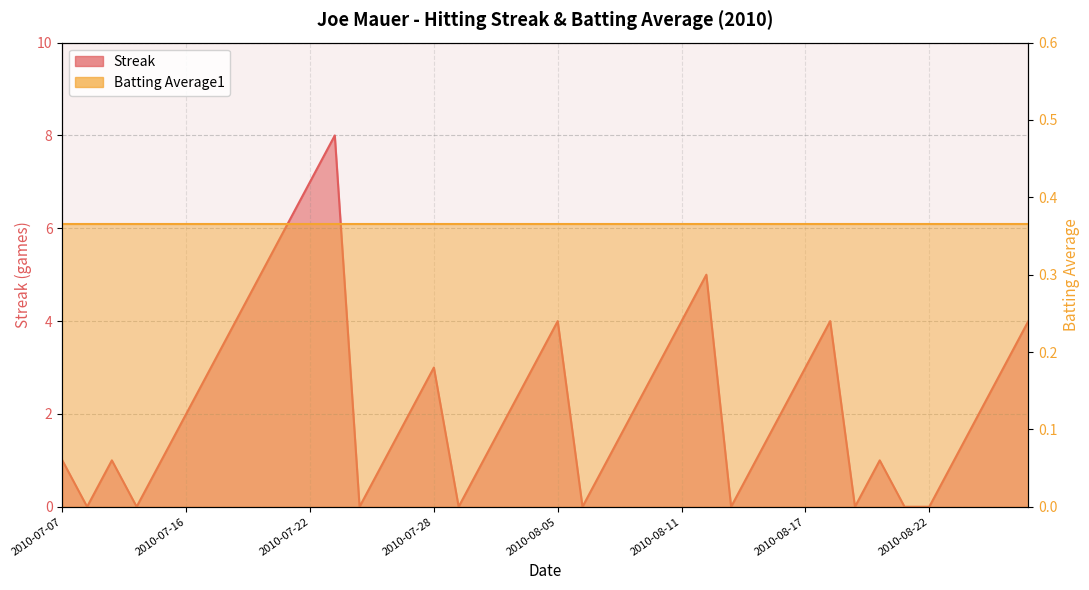

What is the maximum value shown in the chart?

8